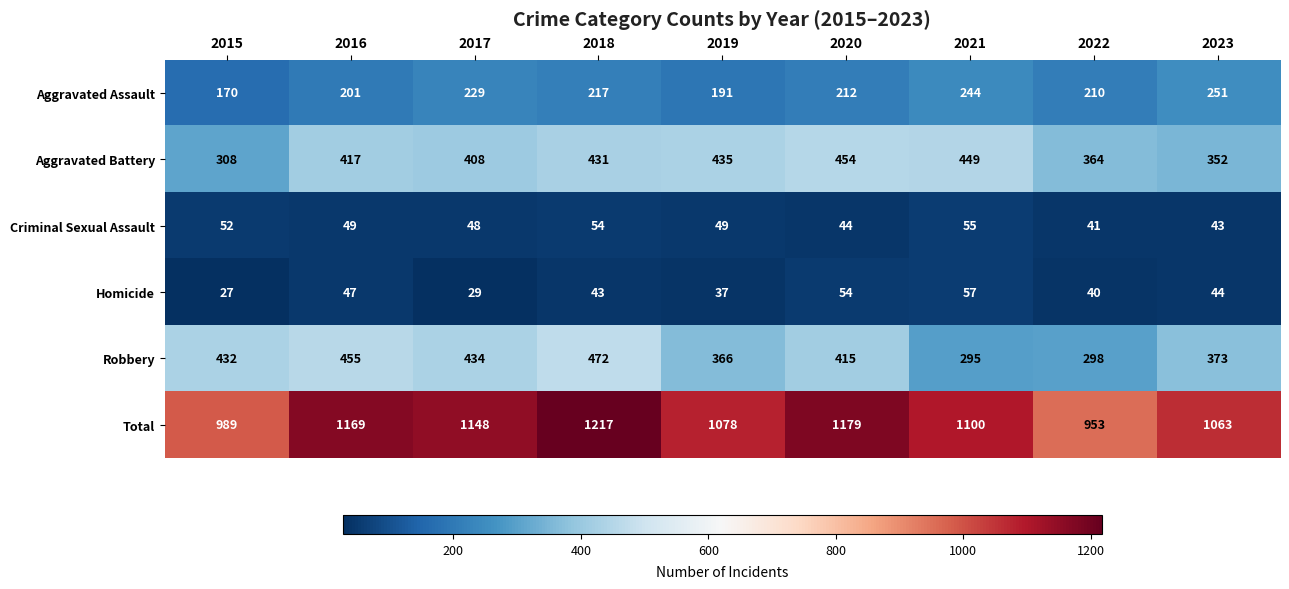

What is the sum of the Total values at 2022 and 2021?

2053